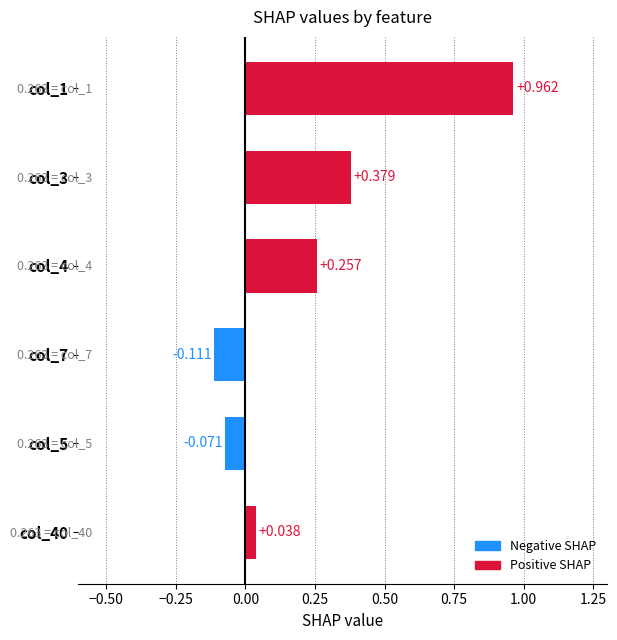

How many series are shown in this chart?

1